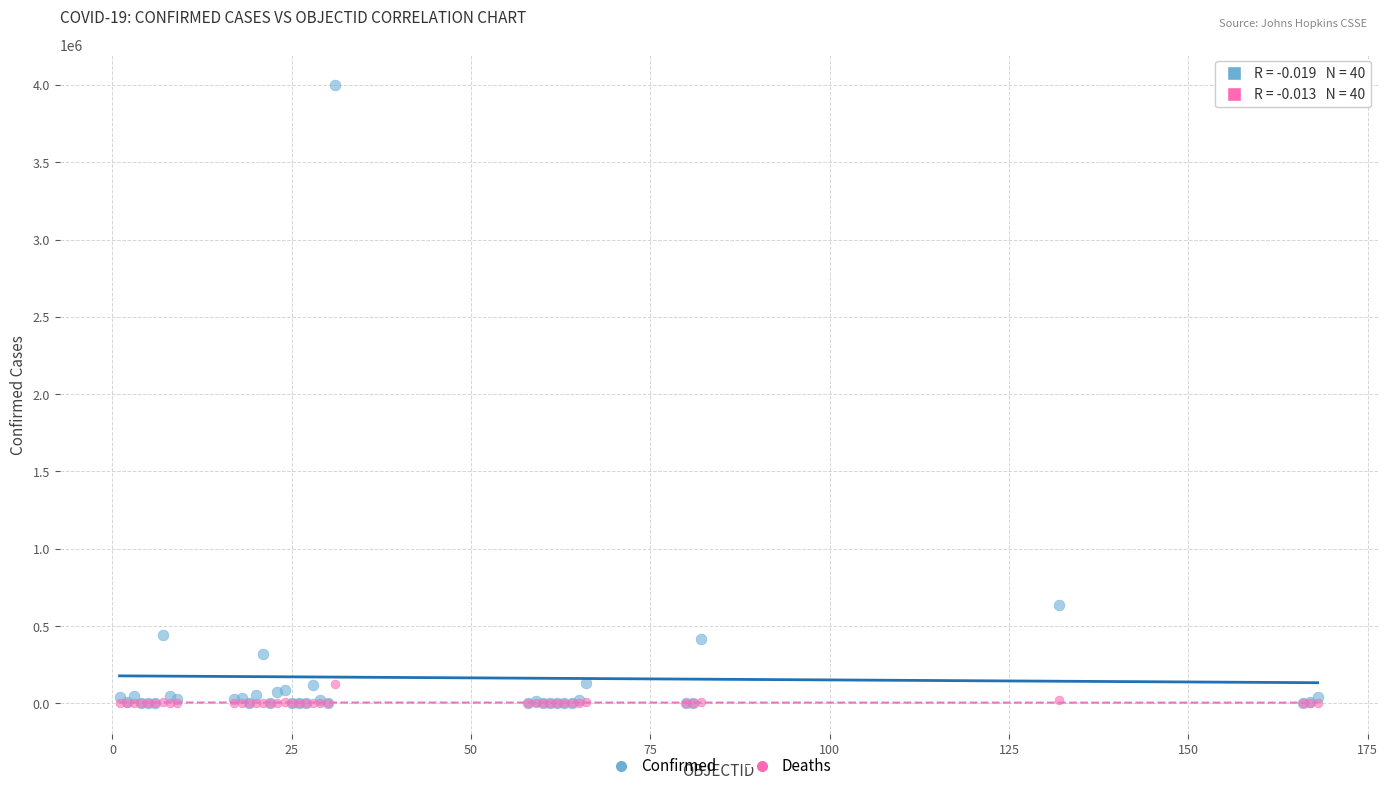

Which series has the largest Y range (max minus min)?

Confirmed